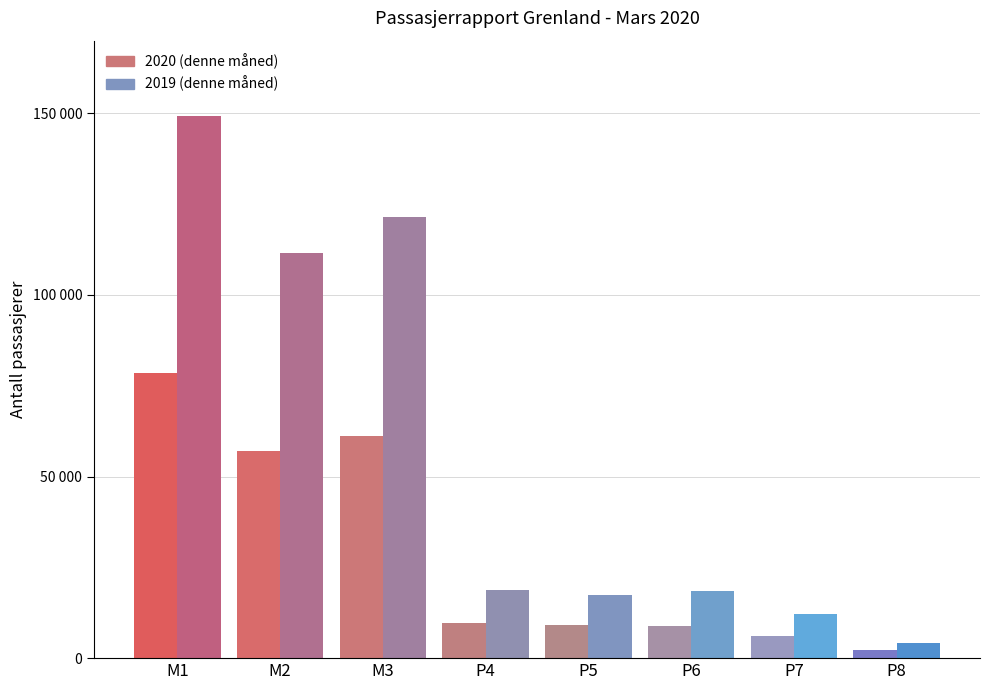

Between M2 and M3, which series saw the biggest shift?

2019 (denne måned)